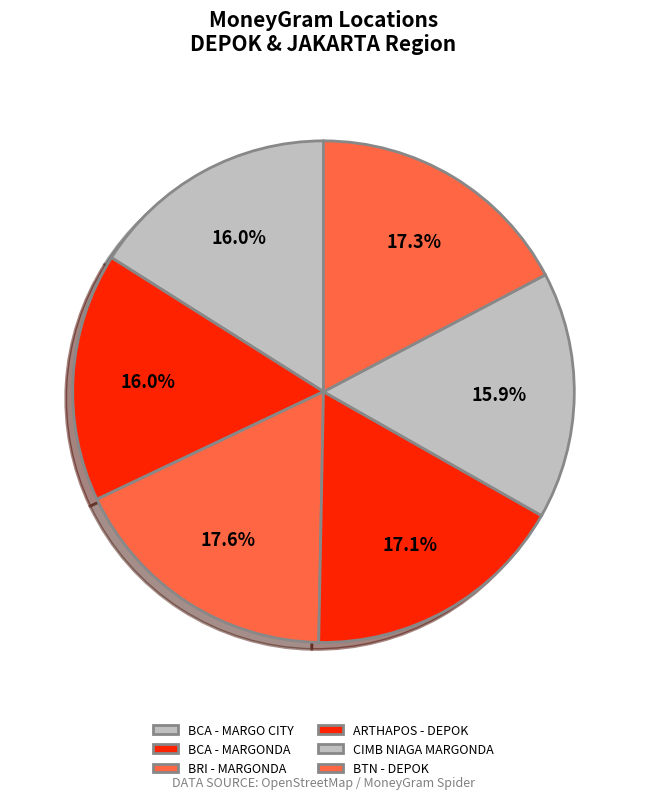

Between BCA - MARGO CITY and ARTHAPOS - DEPOK, which is larger?

ARTHAPOS - DEPOK